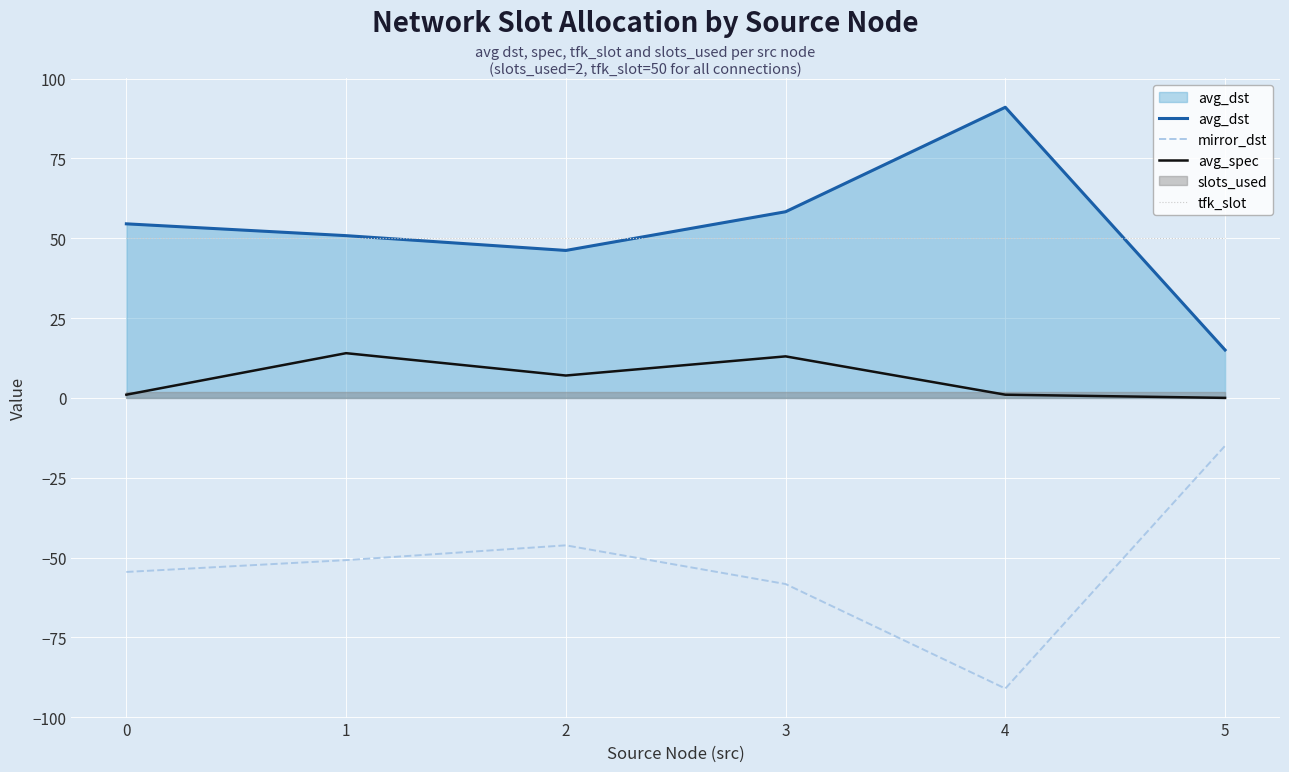

Reading right to left, extract all data points from this chart.

avg_dst: 15.0	91.0	58.3	46.2	50.8	54.5
mirror_dst: -15.0	-91.0	-58.3	-46.2	-50.8	-54.5
avg_spec: 0.0	1.0	13.0	7.0	14.0	1.0
tfk_slot: 50.0	50.0	50.0	50.0	50.0	50.0